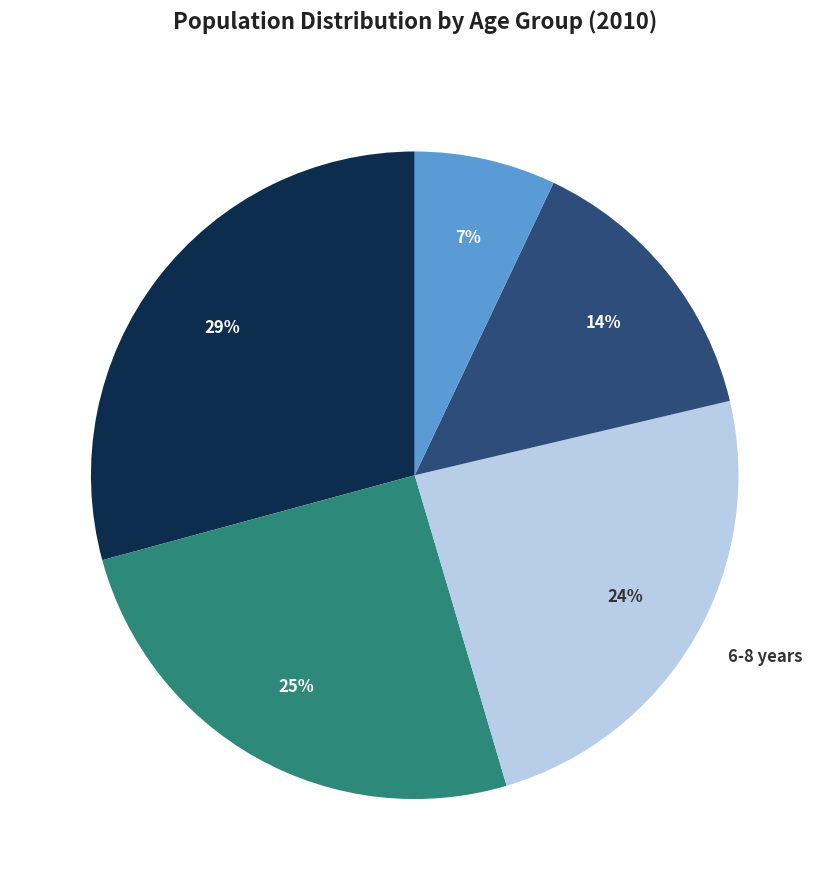

The 6-8 years slice represents 17% of the pie. True or false?

False